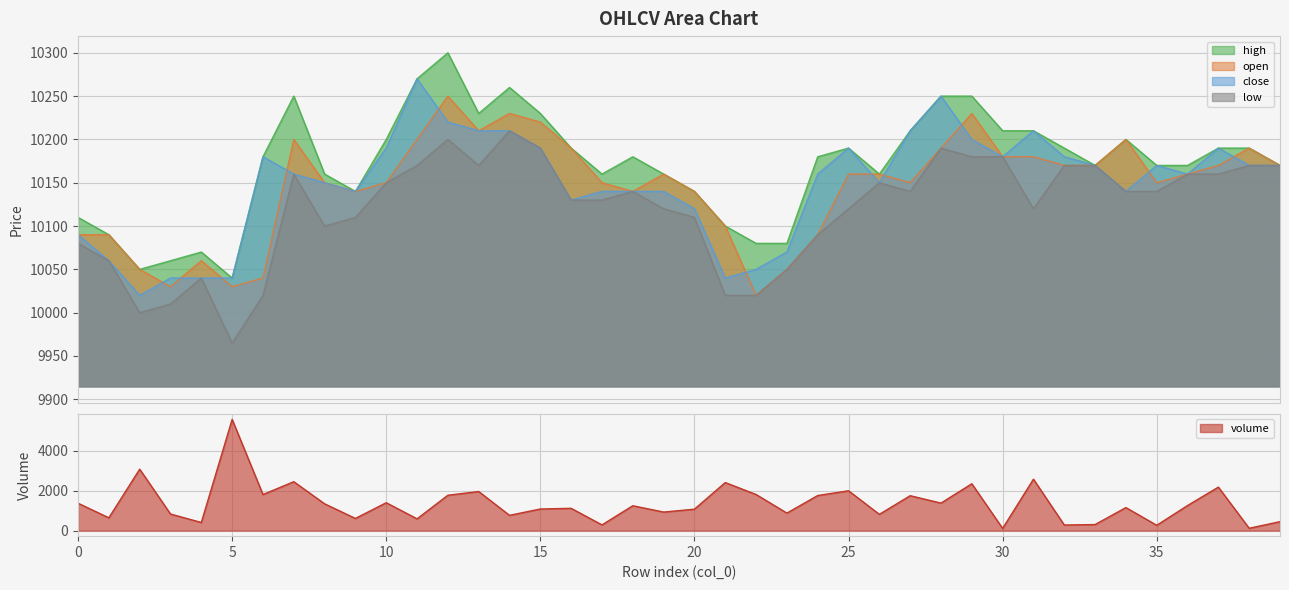

The value of volume at 32 is 279.5. True or false?

True